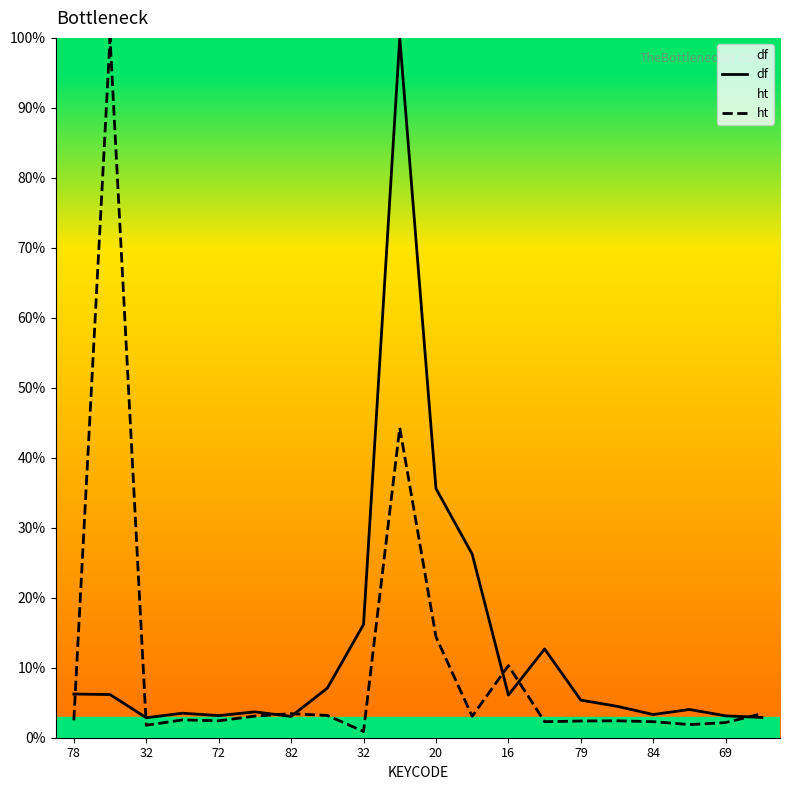

Which series ends up on top after the final intersection of df and ht?

ht